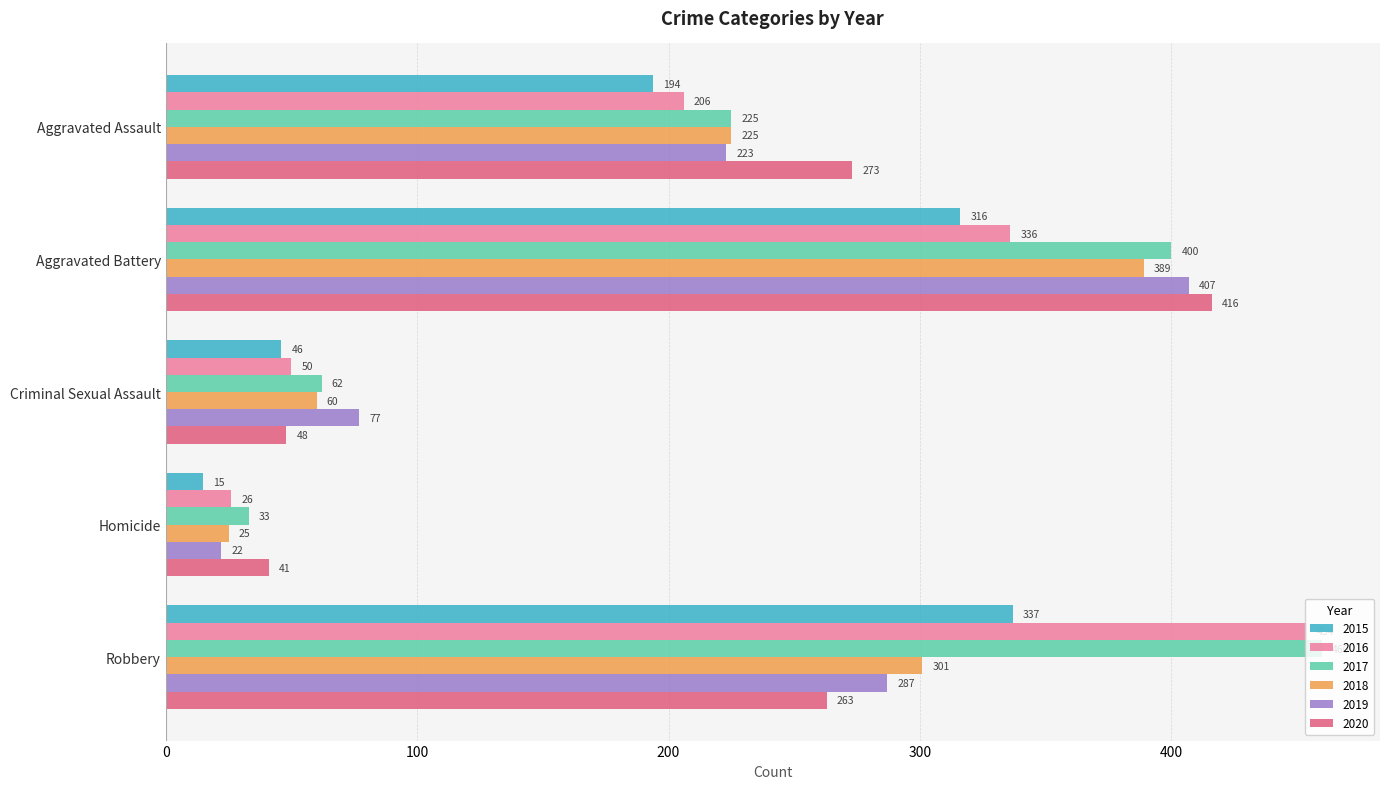

What is the sum of all 2018 values?

1000